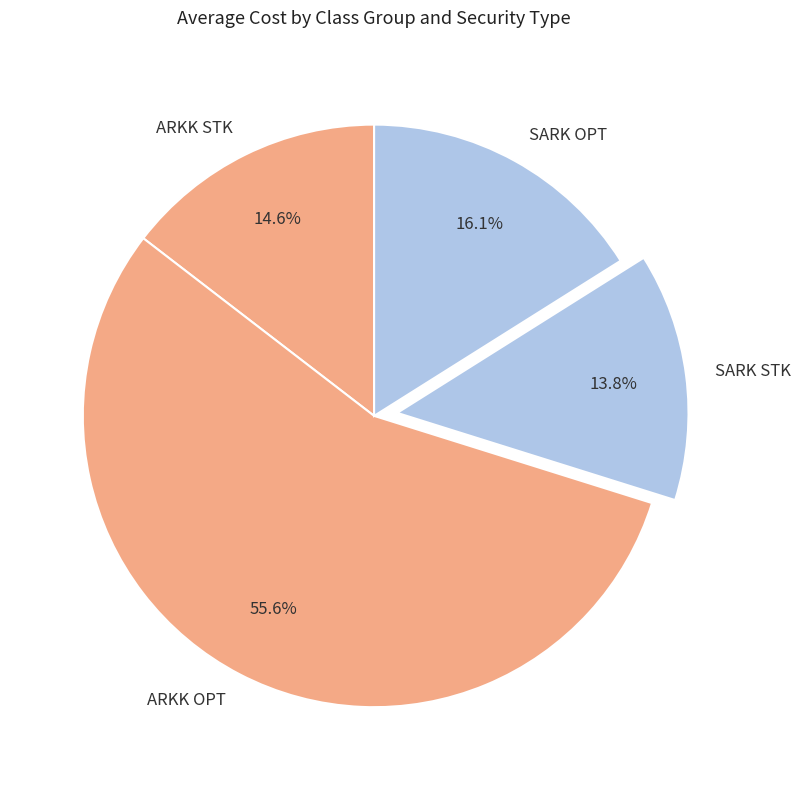

What is the smallest slice in the pie chart?

SARK STK